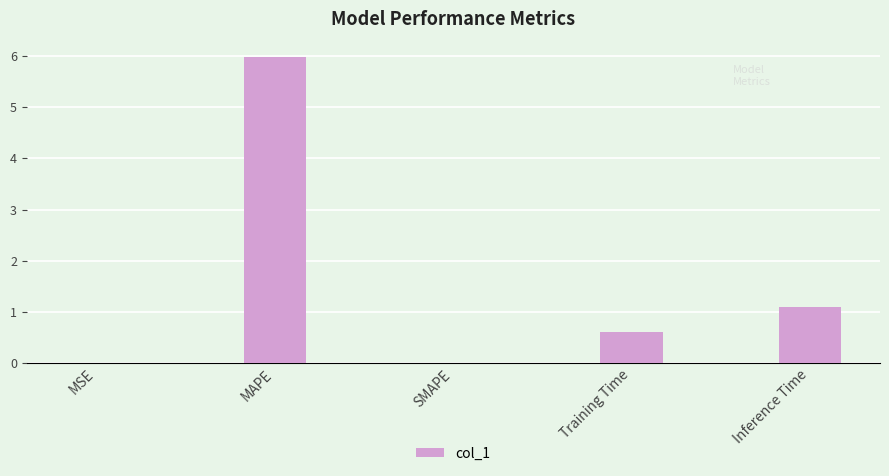

Is it true that the value at Inference Time is 1.1?

True